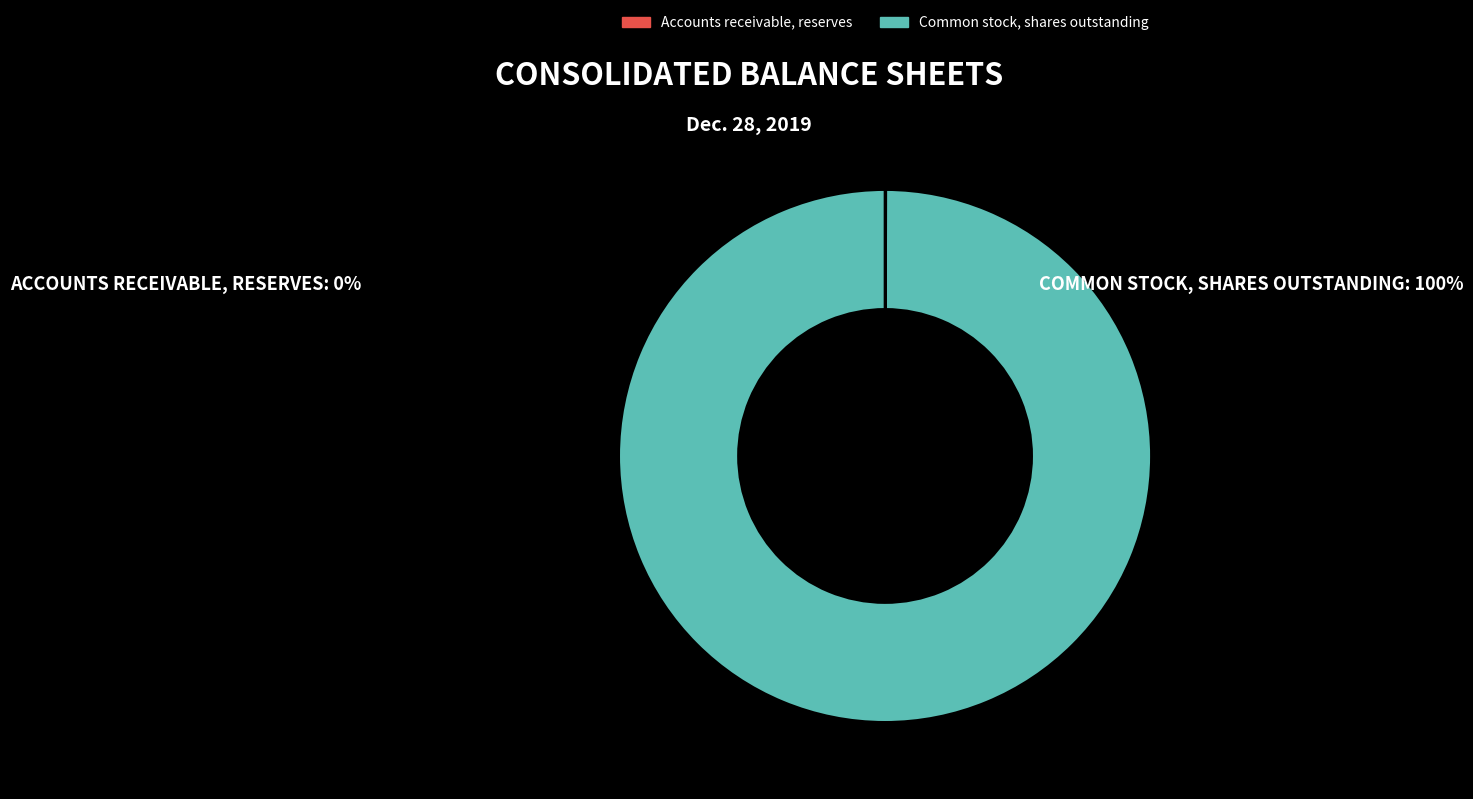

True or false: Common stock, shares outstanding accounts for 100% of the total.

True